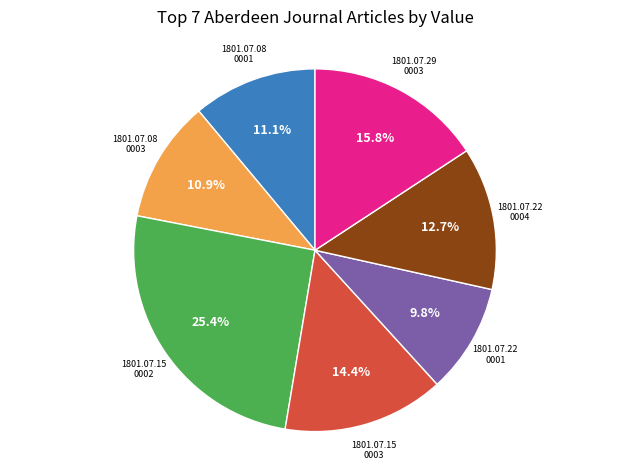

How many segments does this pie chart have?

7